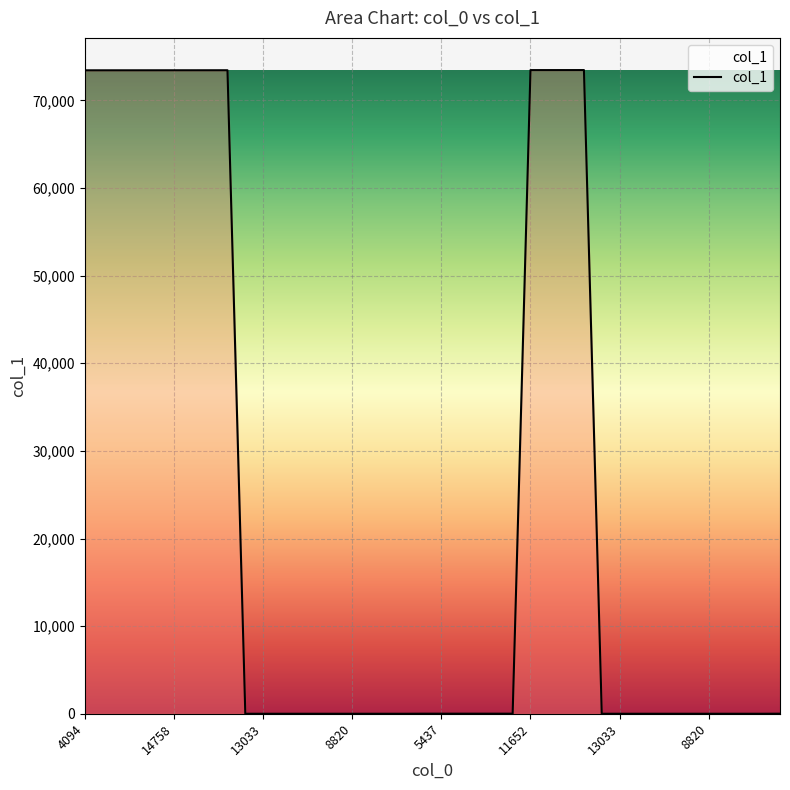

What is the greatest value displayed?

73449